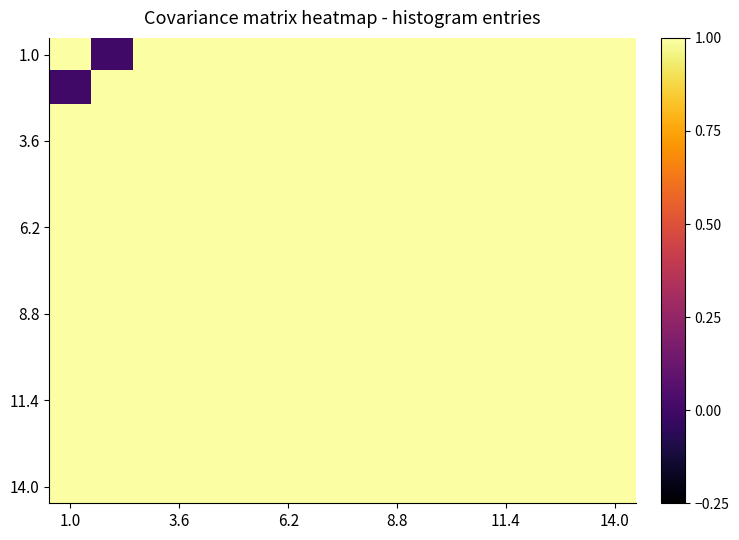

How many data points does each series have?

14